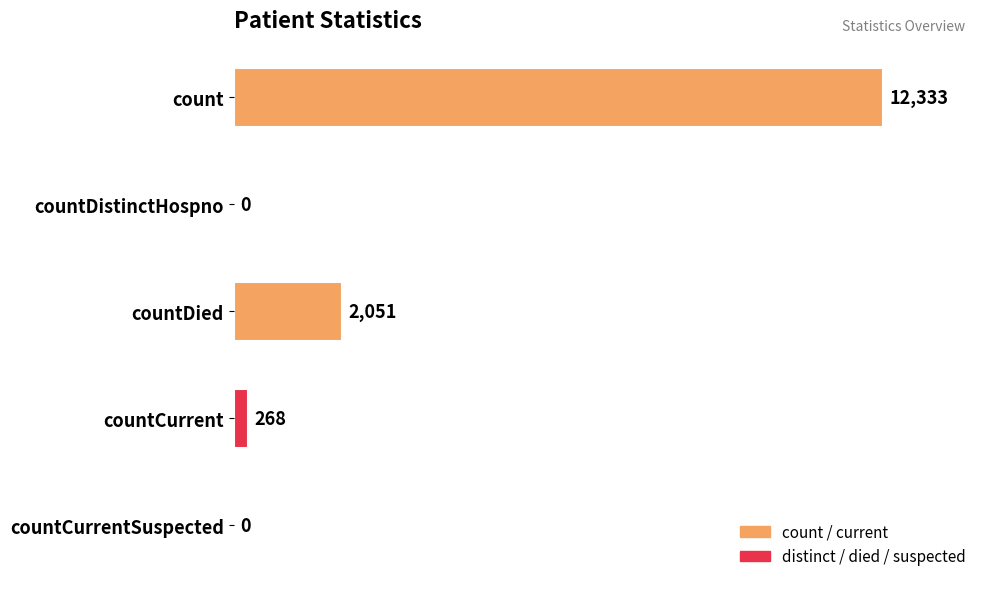

Count the number of categories in the chart.

5